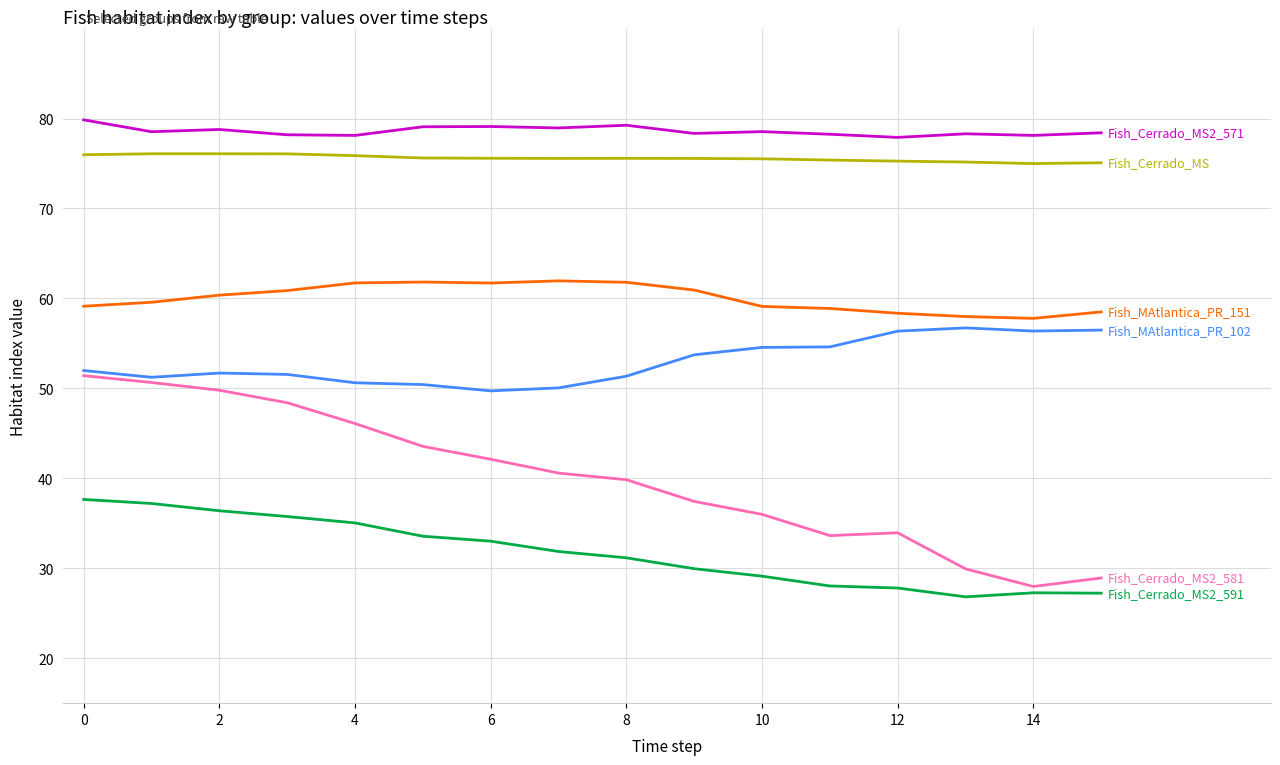

What is the smallest value displayed?

26.8